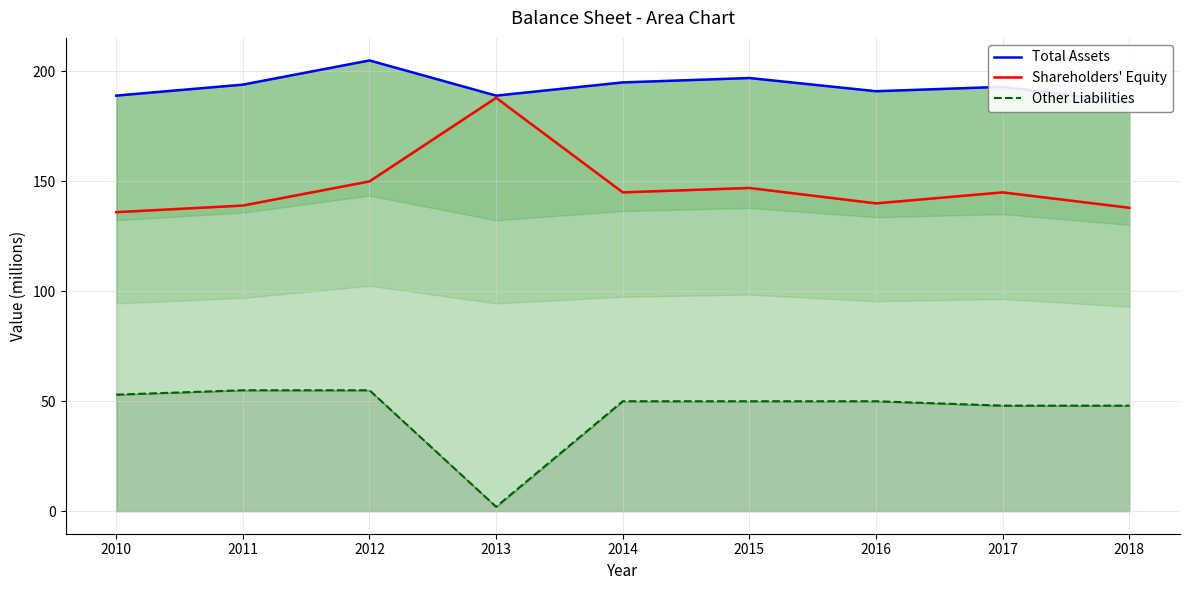

Which category has the lowest value across all series?

2013